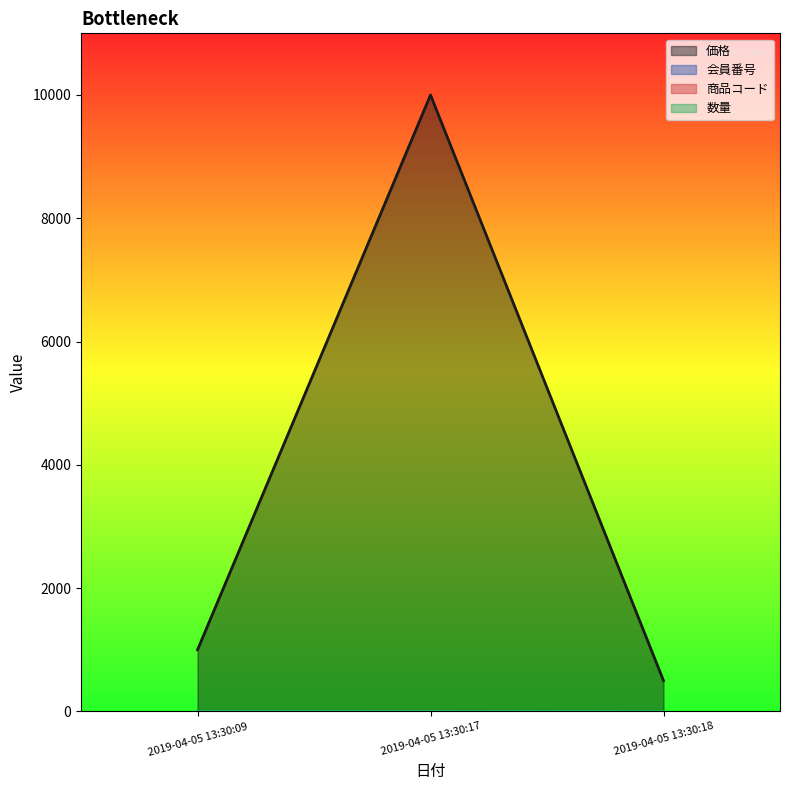

Reading right to left, transcribe all the data shown in this chart.

価格: 500	10000	1000
会員番号: 1	2	1
商品コード: 1	2	1
数量: 1	2	2